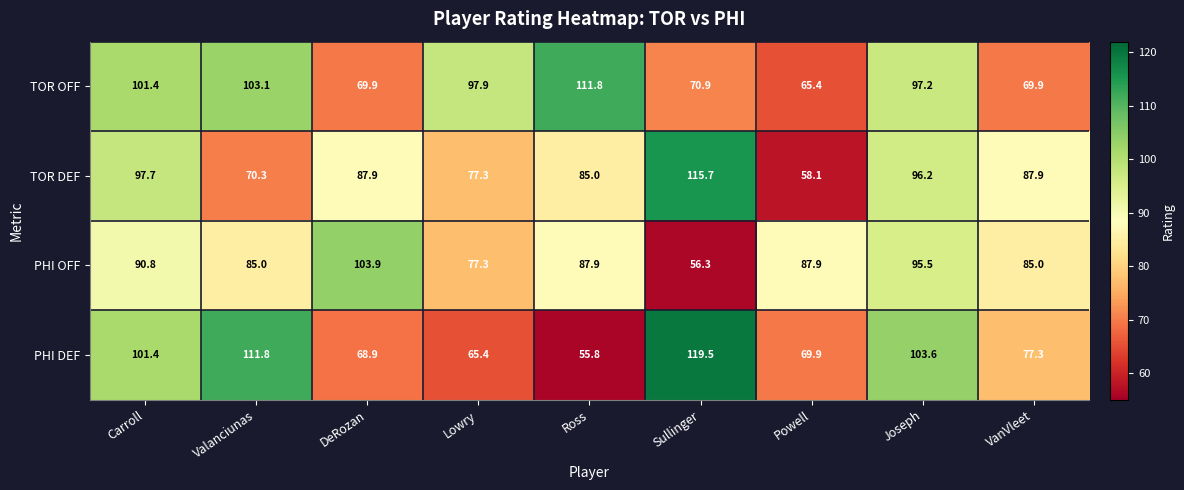

What is the difference between the maximum and second lowest values in the PHI OFF series?

26.6